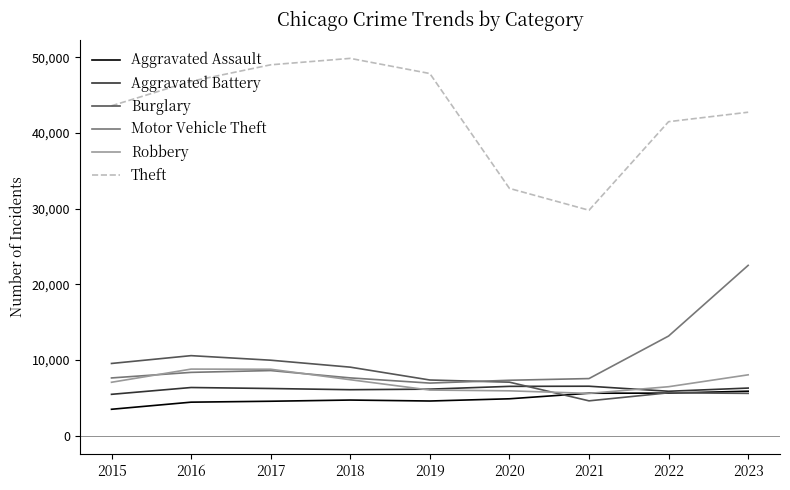

What is the total value across all series at 2023?

90982